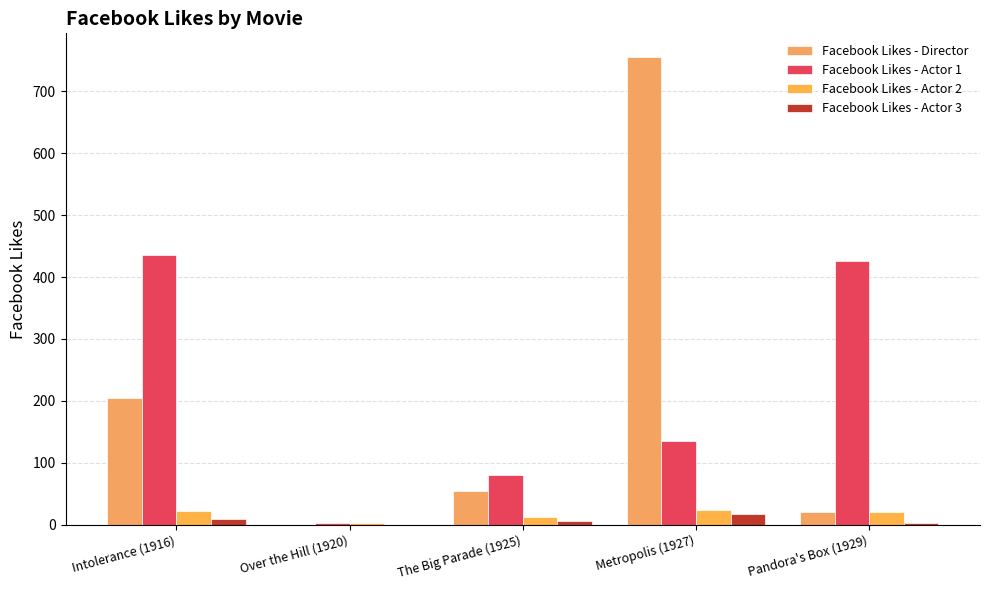

Are the bars grouped side by side (vs. stacked)?

Yes